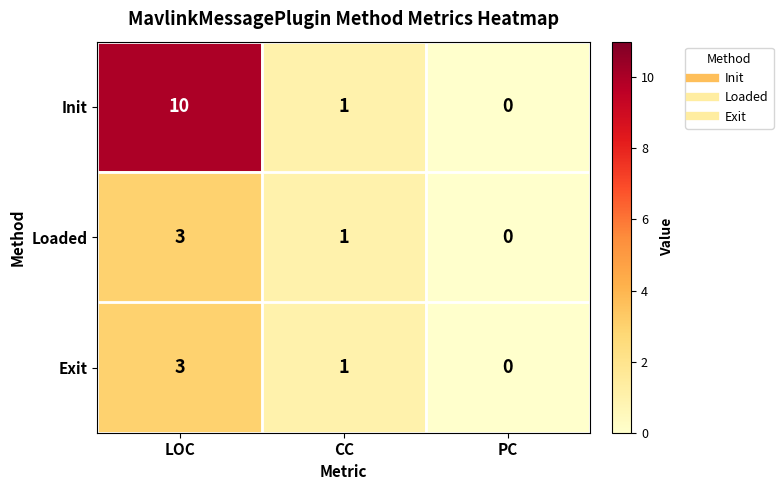

Which series has the widest spread of values?

Init